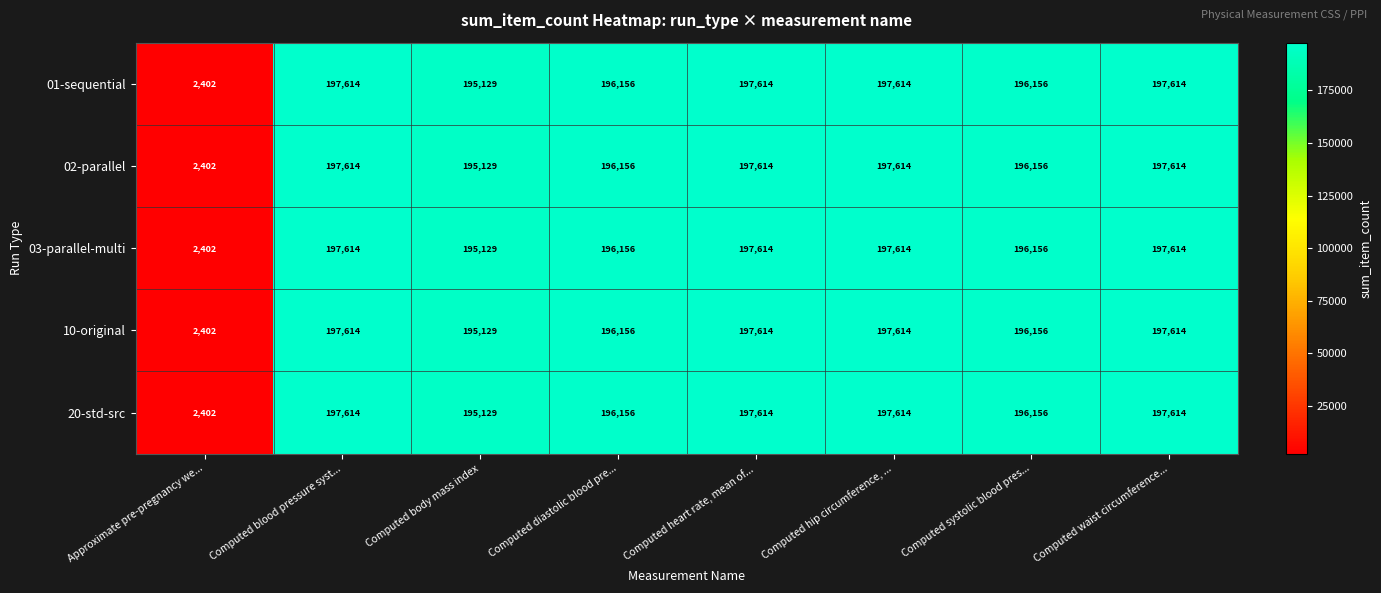

Count the number of data series in this chart.

5